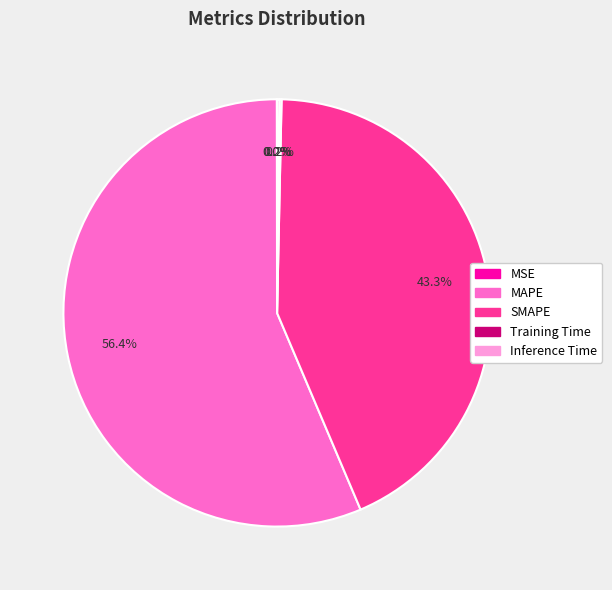

To the nearest percent, what is the difference between the largest and smallest slice percentages?

56%